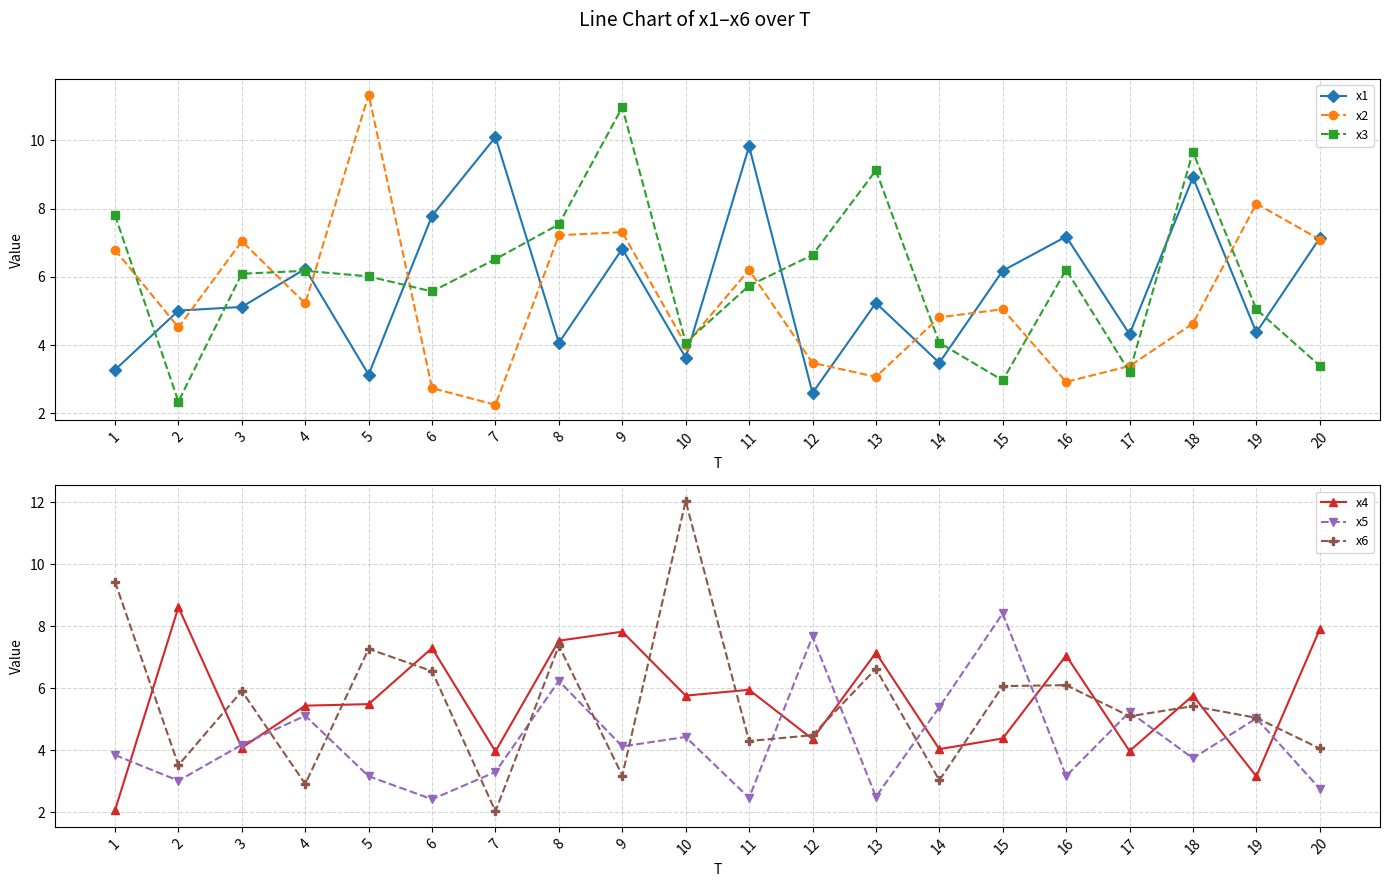

How many series are shown in this chart?

6